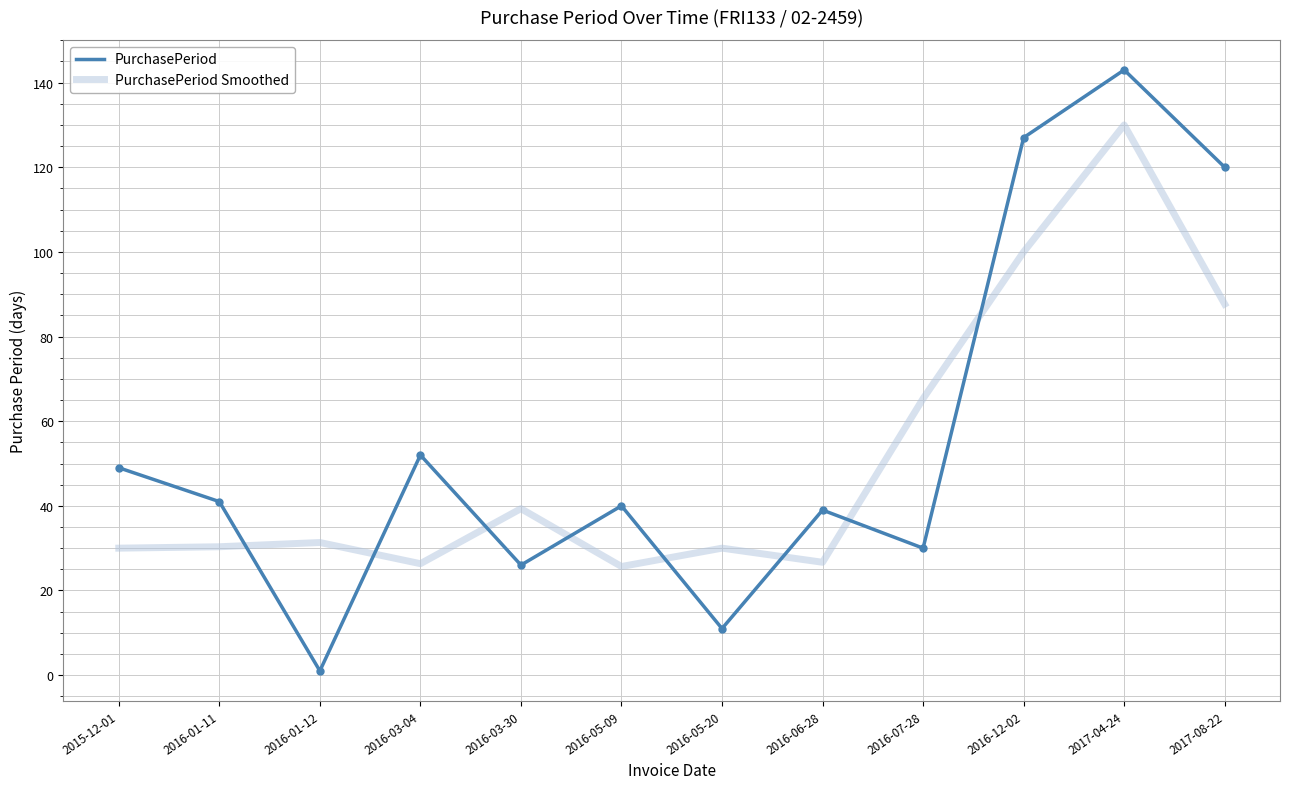

Is the value of PurchasePeriod Smoothed at 2016-03-30 greater than the value of PurchasePeriod at 2015-12-01?

No